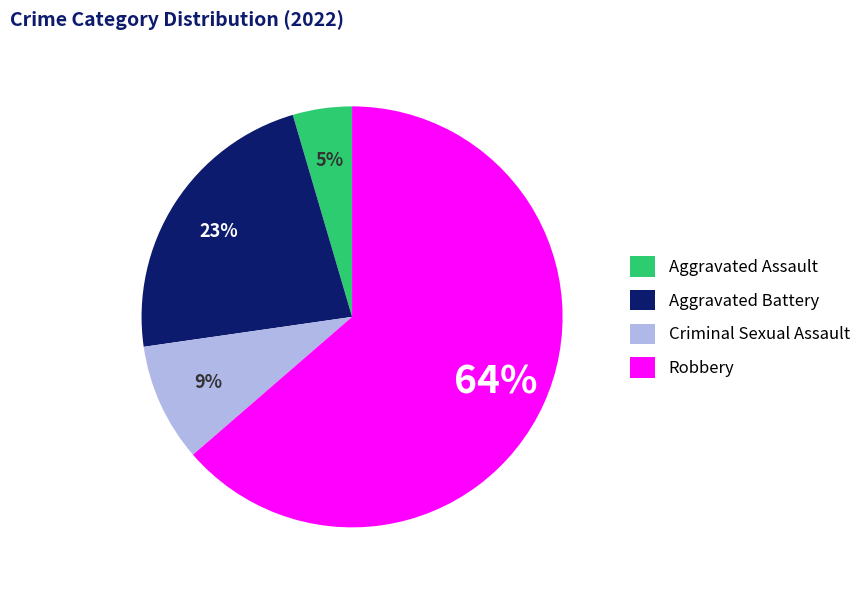

Does any single category account for the majority?

Yes